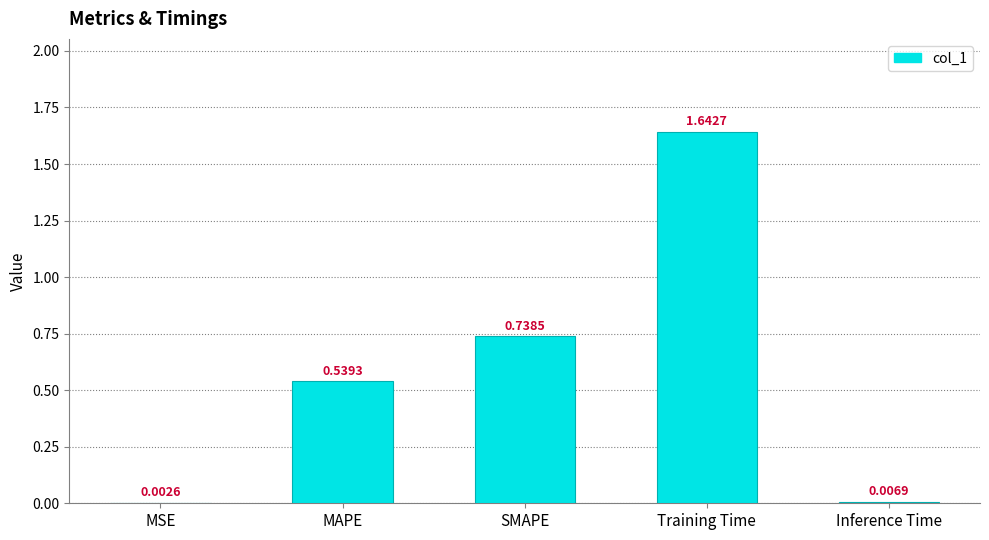

What is the change in value from MSE to SMAPE?

+0.7